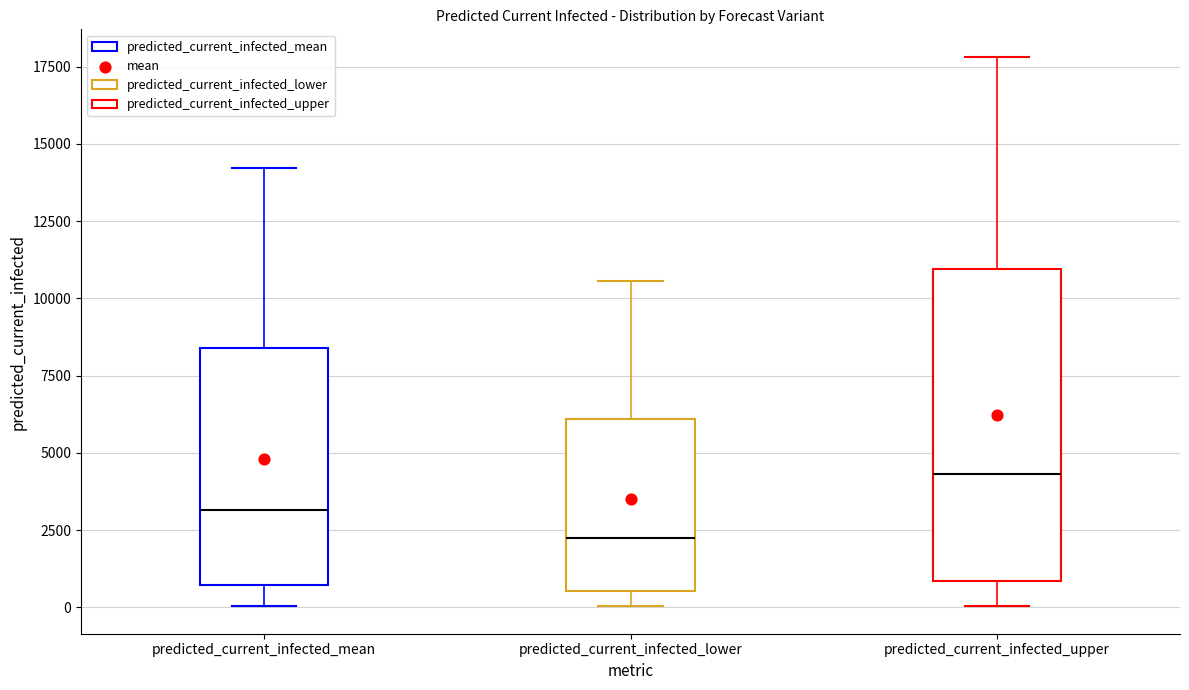

Which box has the highest median line?

predicted_current_infected_upper